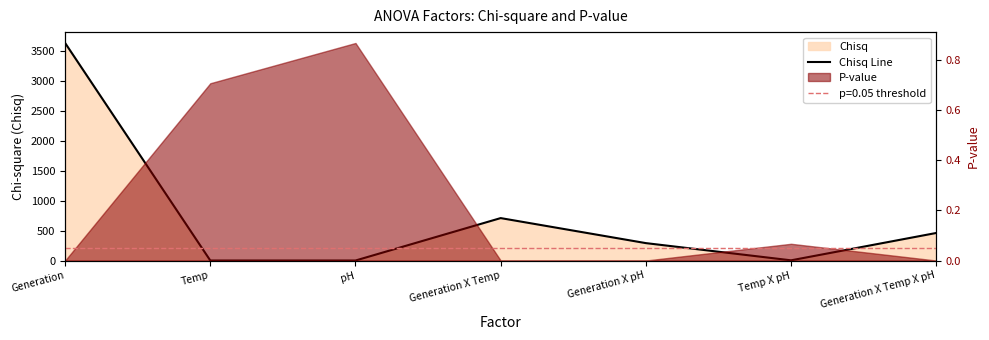

Read the value at Generation X pH.

290.3